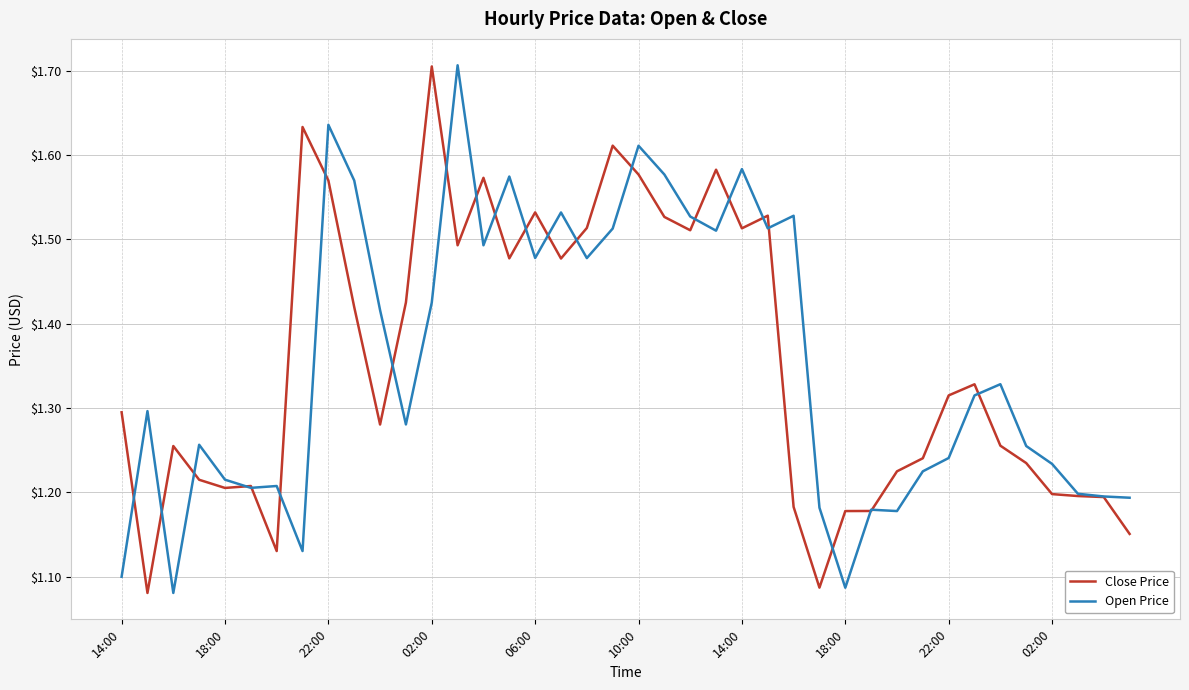

After their last crossing, which series has the higher values: Open Price or Close Price?

Open Price